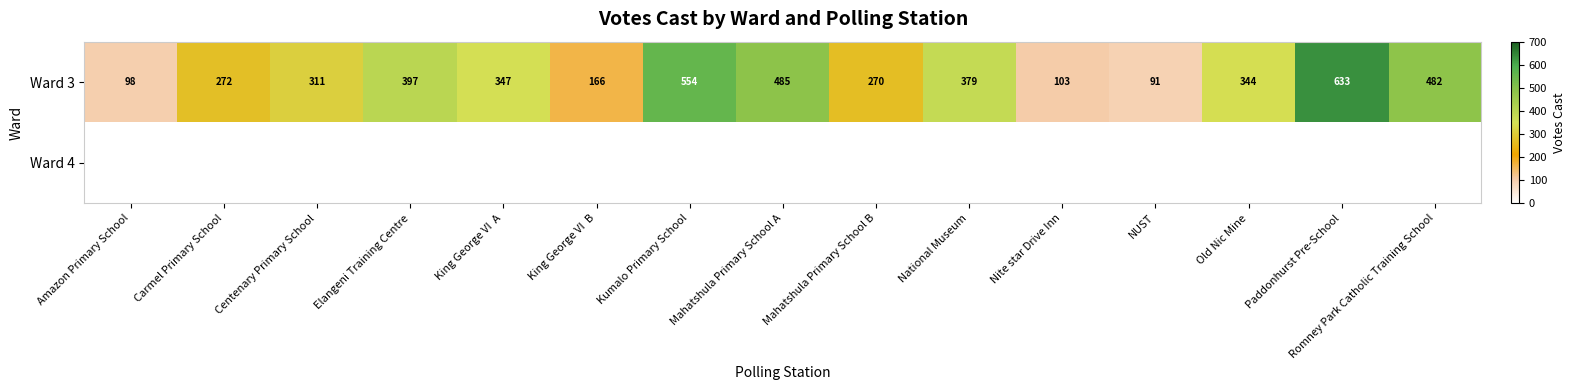

At how many categories does at least one series exceed 164?

12